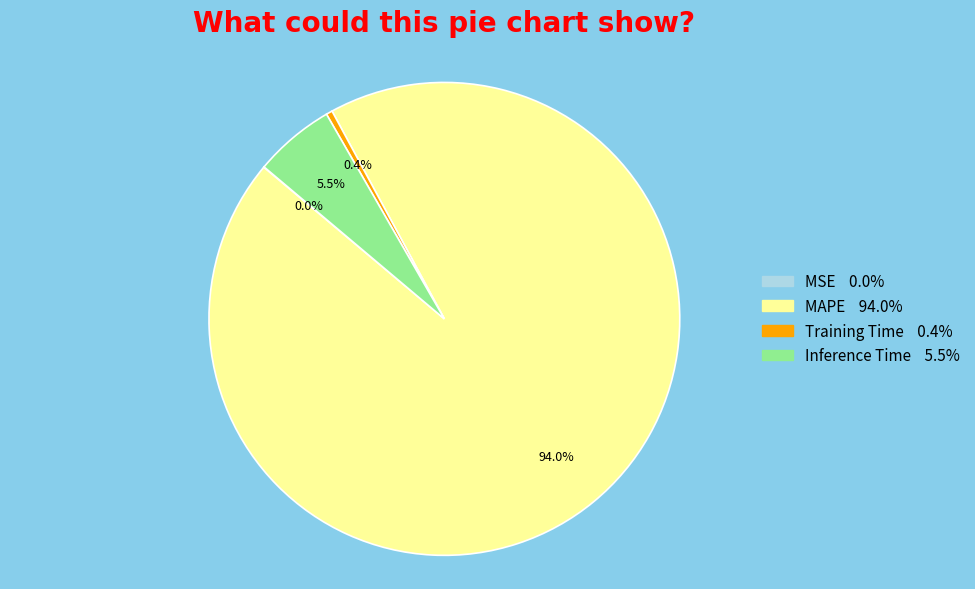

Which has a higher value, MAPE or Training Time?

MAPE